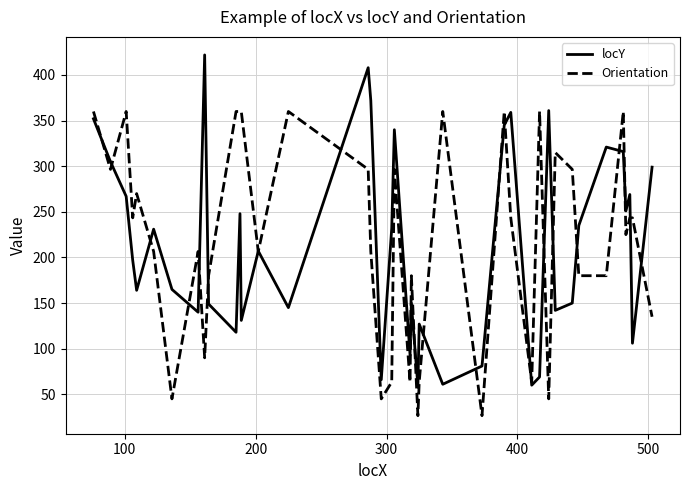

Which series has the largest range (max minus min)?

locY